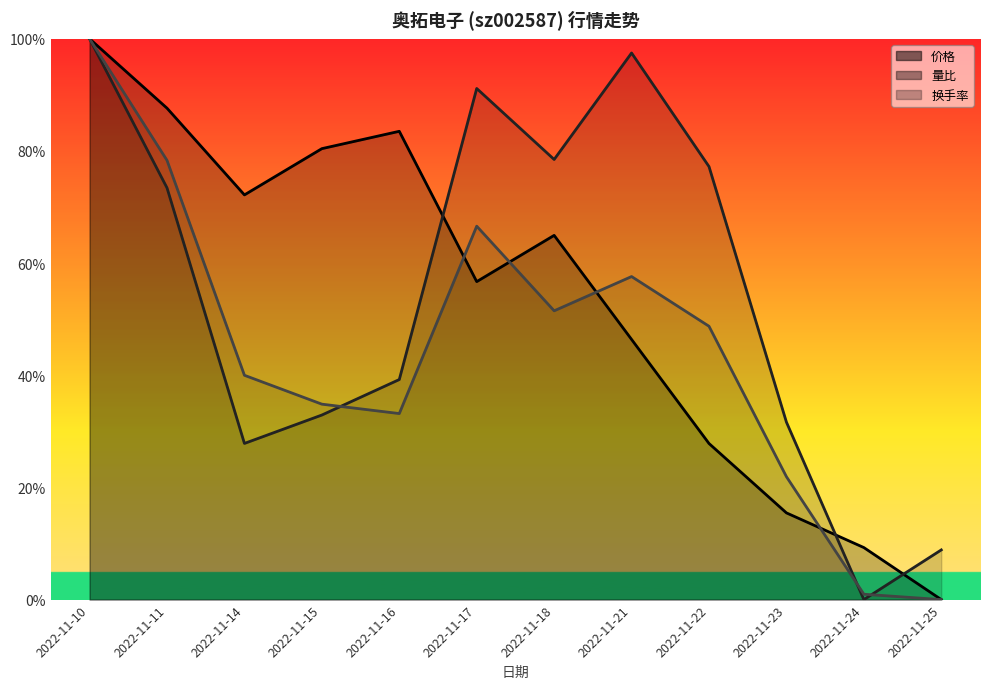

Reading left to right, what are all the values shown in this chart?

价格: 2022-11-10=1.0	2022-11-11=0.9	2022-11-14=0.7	2022-11-15=0.8	2022-11-16=0.8	2022-11-17=0.6	2022-11-18=0.6	2022-11-21=0.5	2022-11-22=0.3	2022-11-23=0.2	2022-11-24=0.1	2022-11-25=0.0
量比: 2022-11-10=1.0	2022-11-11=0.7	2022-11-14=0.3	2022-11-15=0.3	2022-11-16=0.4	2022-11-17=0.9	2022-11-18=0.8	2022-11-21=1.0	2022-11-22=0.8	2022-11-23=0.3	2022-11-24=0.0	2022-11-25=0.1
换手率: 2022-11-10=1.0	2022-11-11=0.8	2022-11-14=0.4	2022-11-15=0.3	2022-11-16=0.3	2022-11-17=0.7	2022-11-18=0.5	2022-11-21=0.6	2022-11-22=0.5	2022-11-23=0.2	2022-11-24=0.0	2022-11-25=0.0